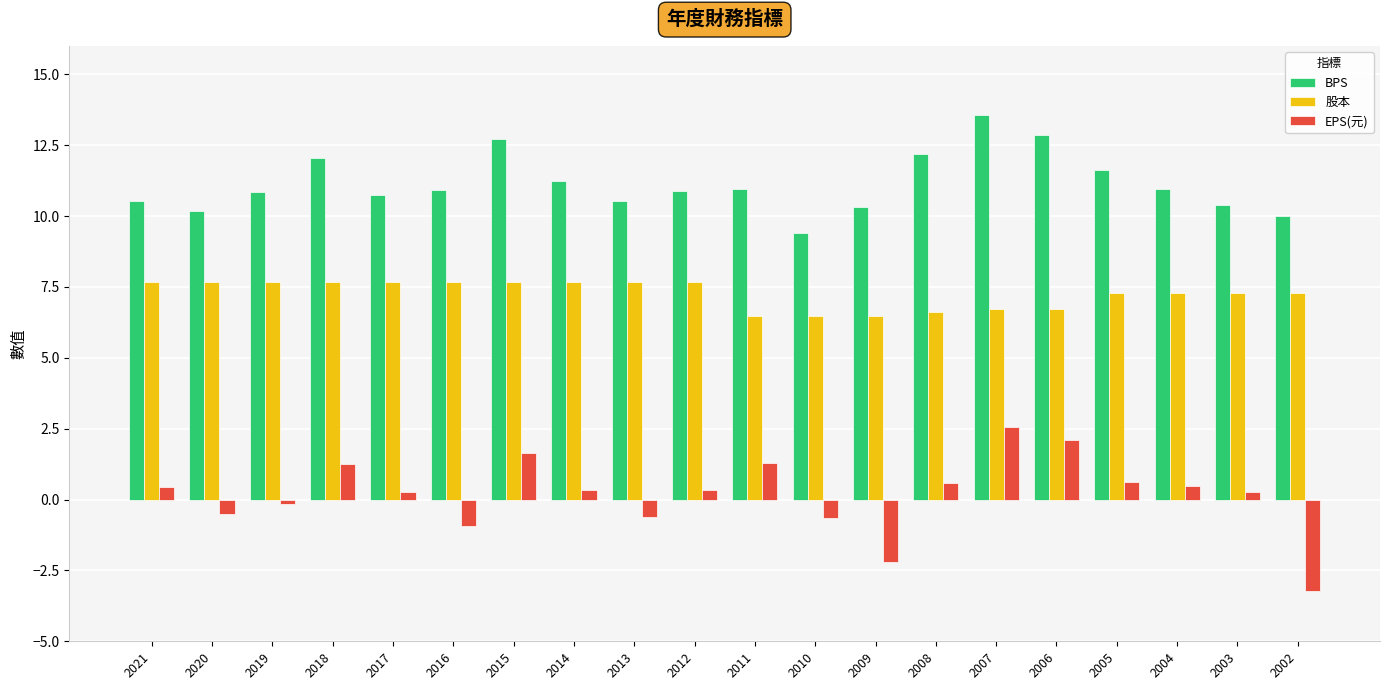

What is the total value across all series at 2010?

15.2